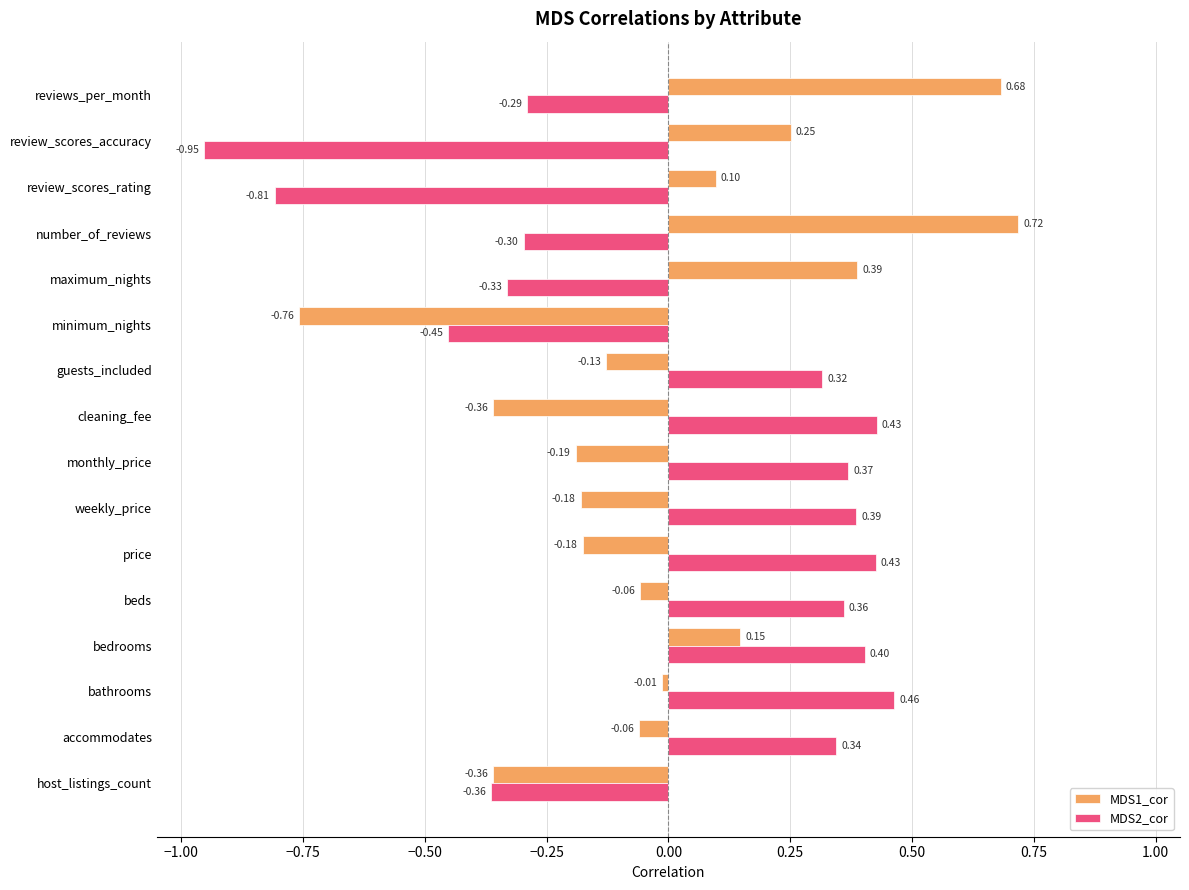

Which category has the highest value in the MDS2_cor series?

bathrooms